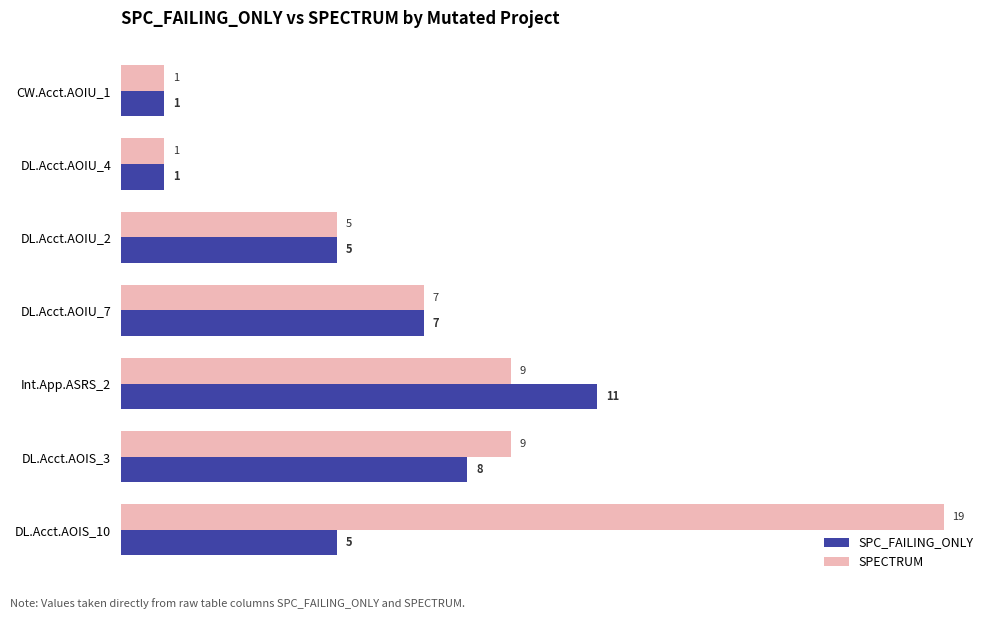

What is the difference between the SPC_FAILING_ONLY values at DL.Acct.AOIS_3 and DL.Acct.AOIU_2?

3